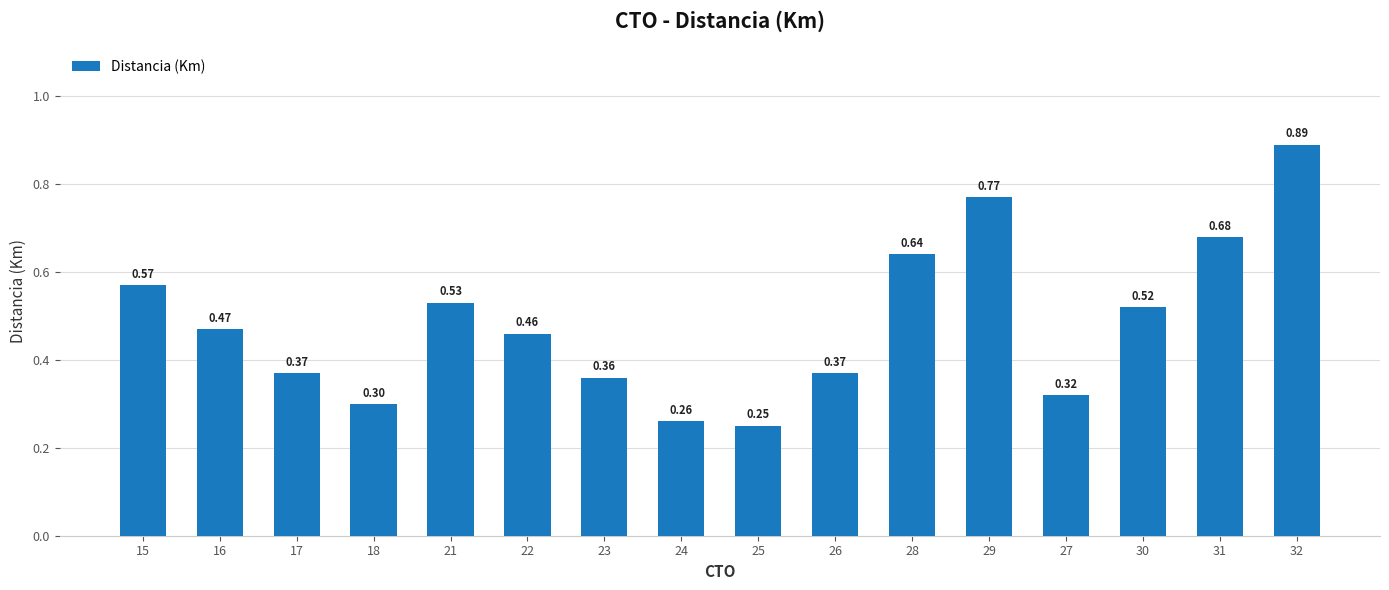

What position from the left is 30?

14